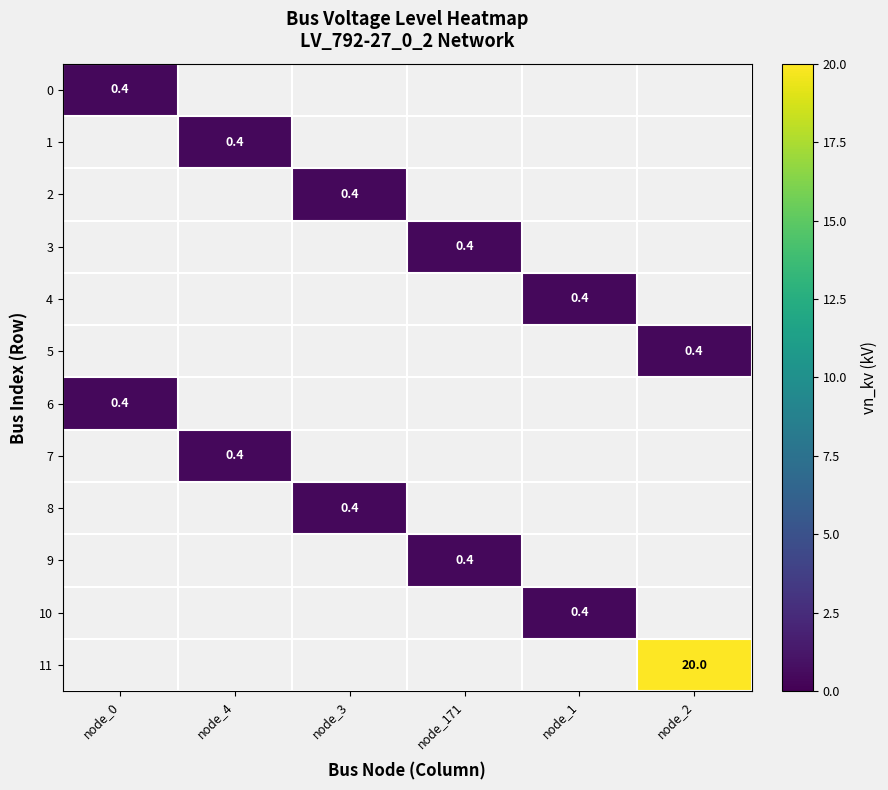

Count the number of data series in this chart.

12